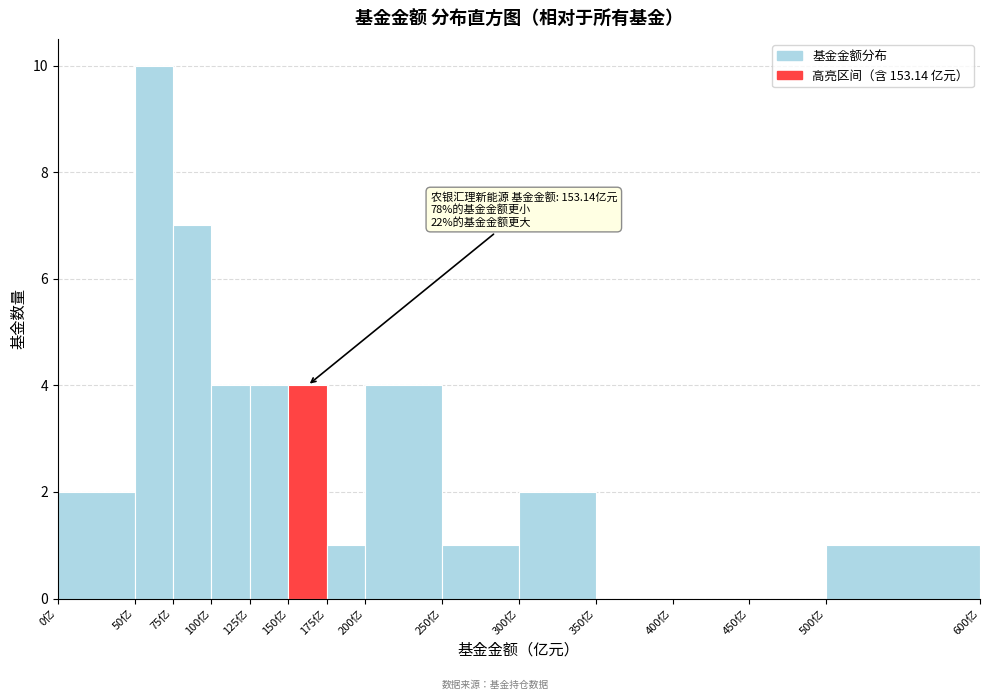

Which range on the x-axis has the tallest bar?

50 to 75